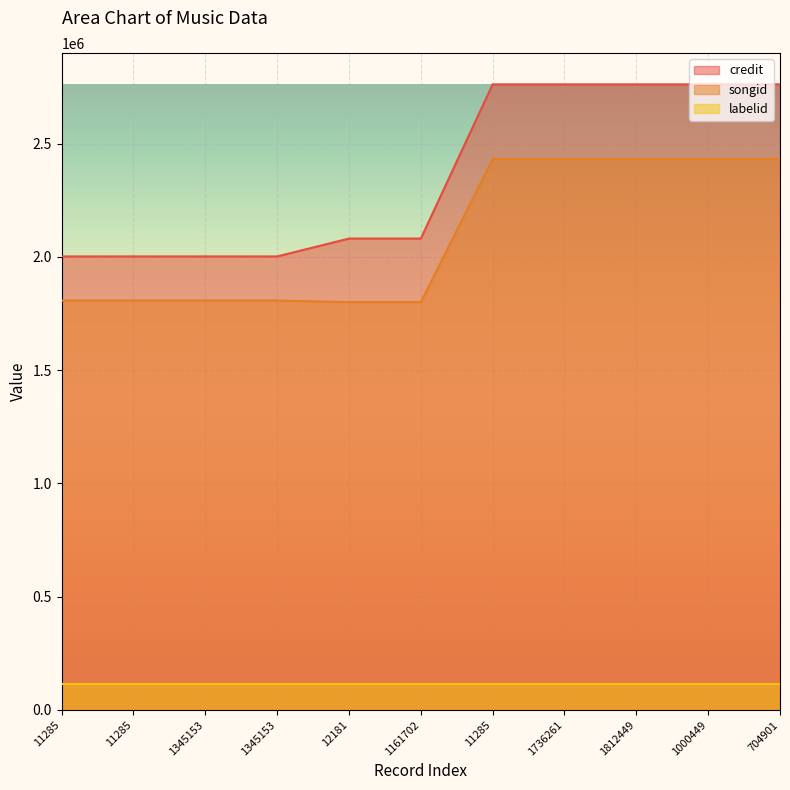

What are all the series names shown in the legend?

credit, songid, labelid